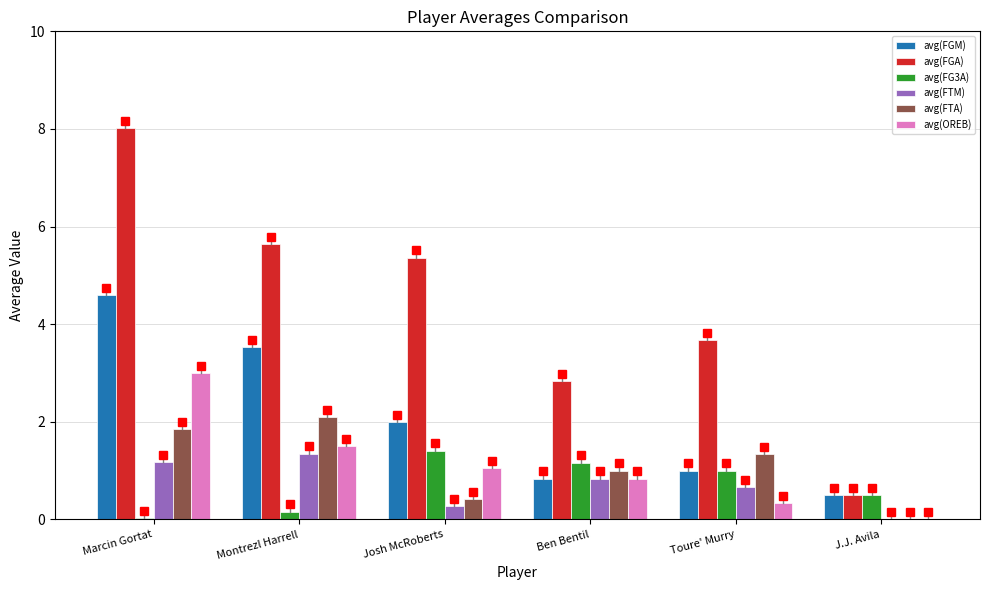

True or false: avg(FGA) has a value of 8.7 at Montrezl Harrell.

False